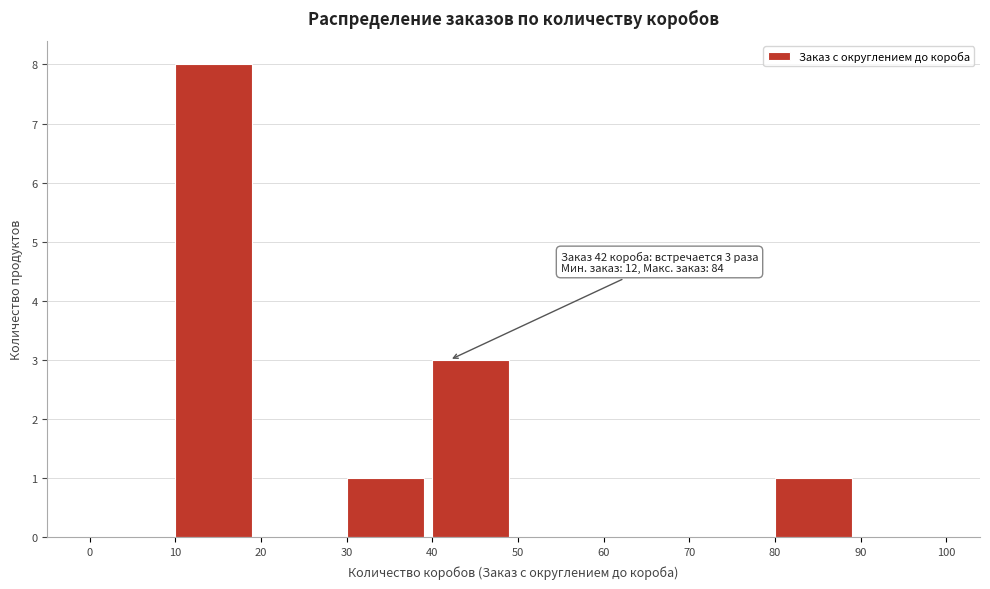

Which range on the x-axis has the tallest bar?

10 to 20